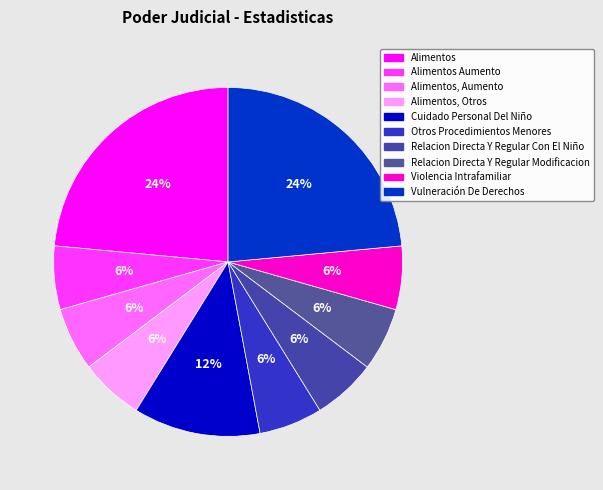

To the nearest percent, what is the difference between the largest and smallest slice percentages?

18%